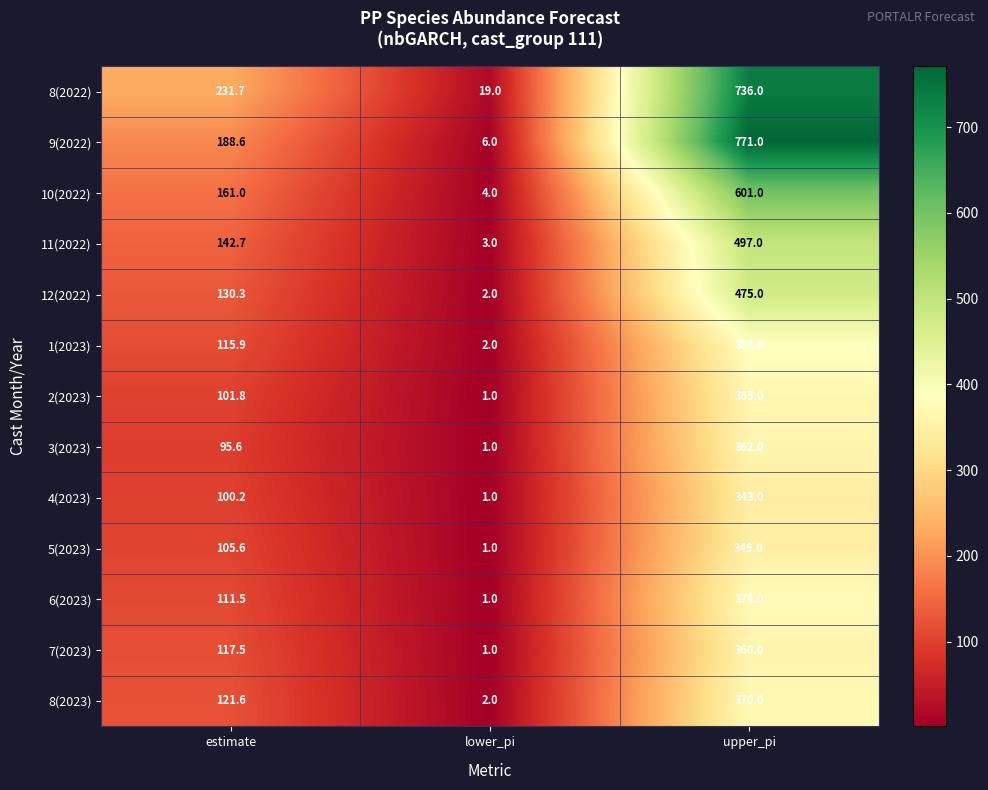

What is the difference between the second highest and minimum values in the 2(2023) series?

100.8